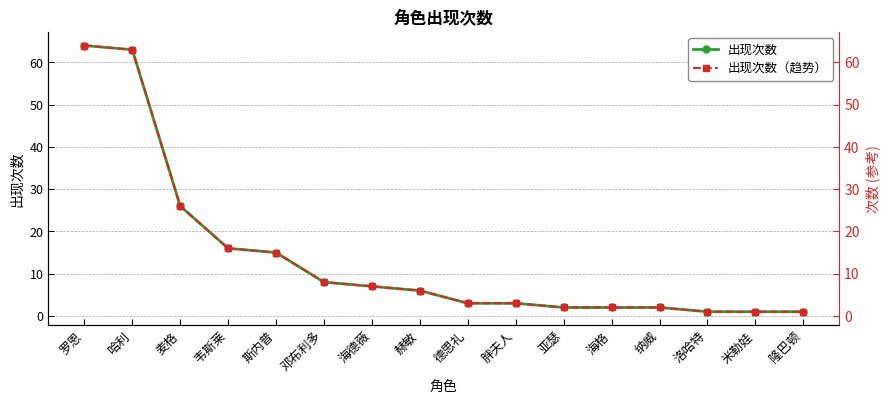

What is the highest value of the 出现次数 series?

64